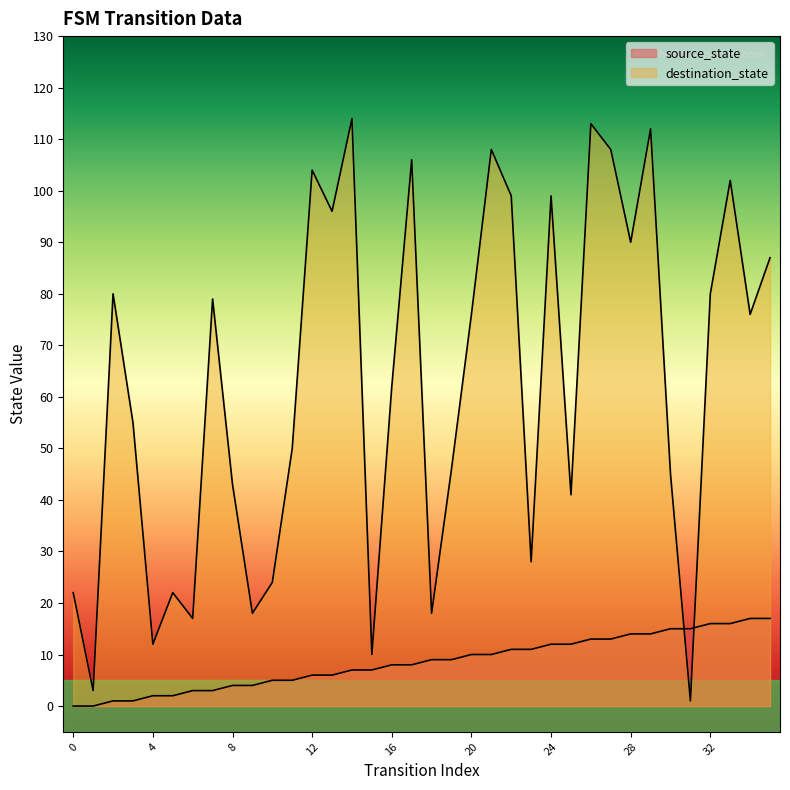

How many values in source_state are above zero?

34